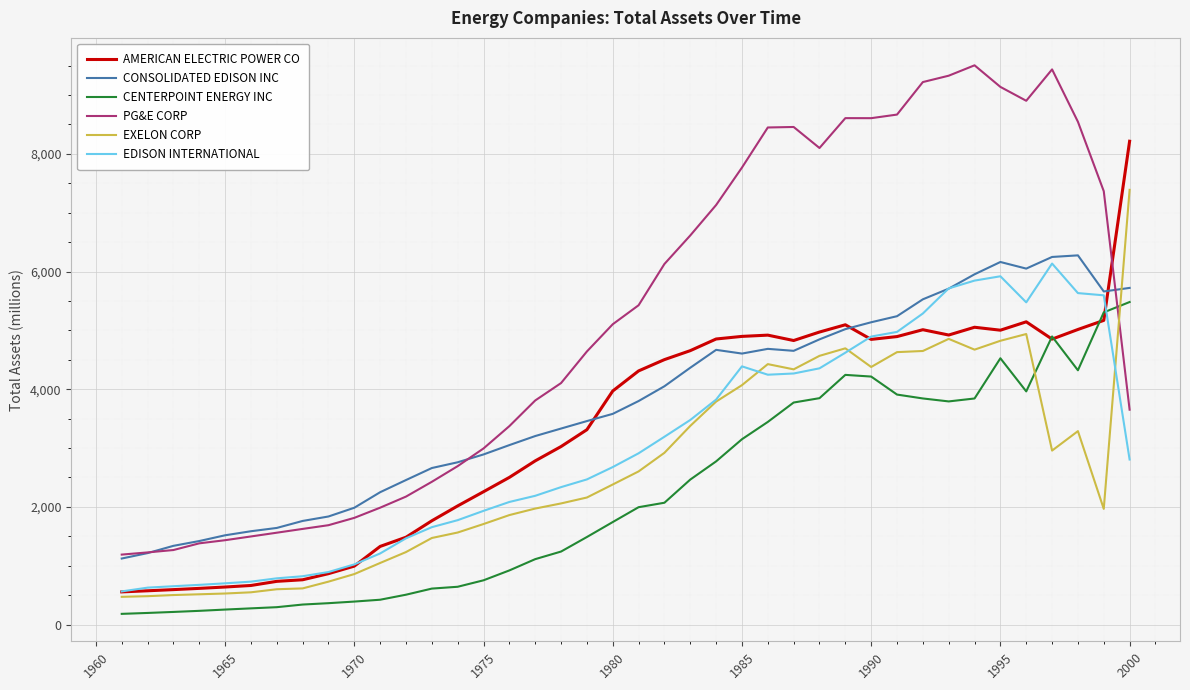

Does the chart display data point markers on the line(s)?

No